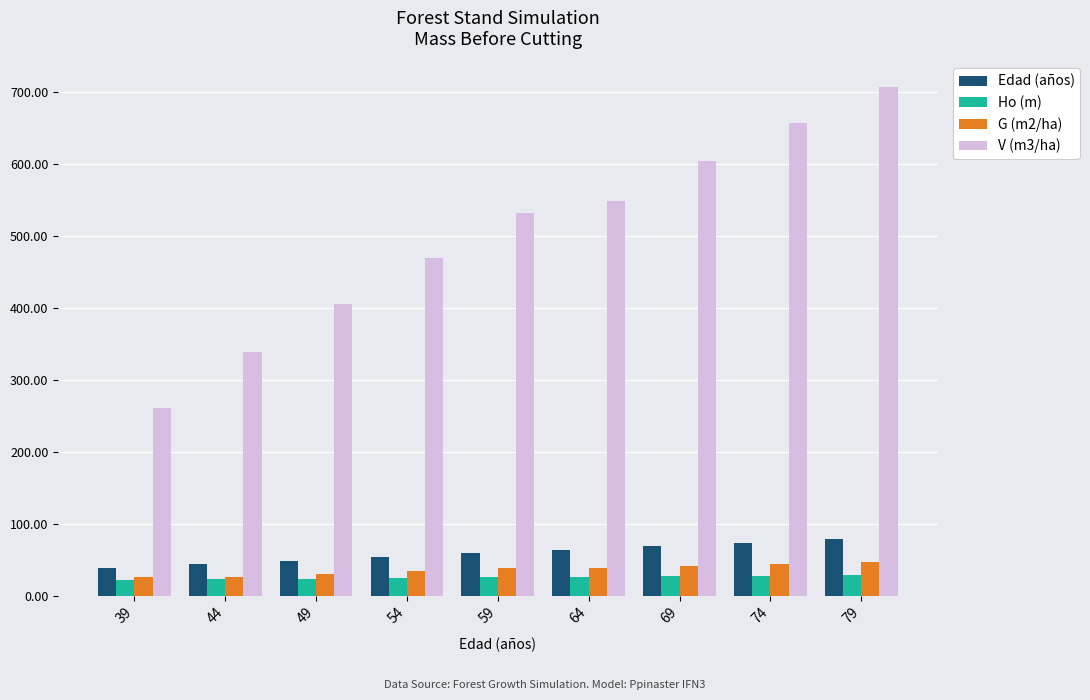

What are all the series names shown in the legend?

Edad (años), Ho (m), G (m2/ha), V (m3/ha)